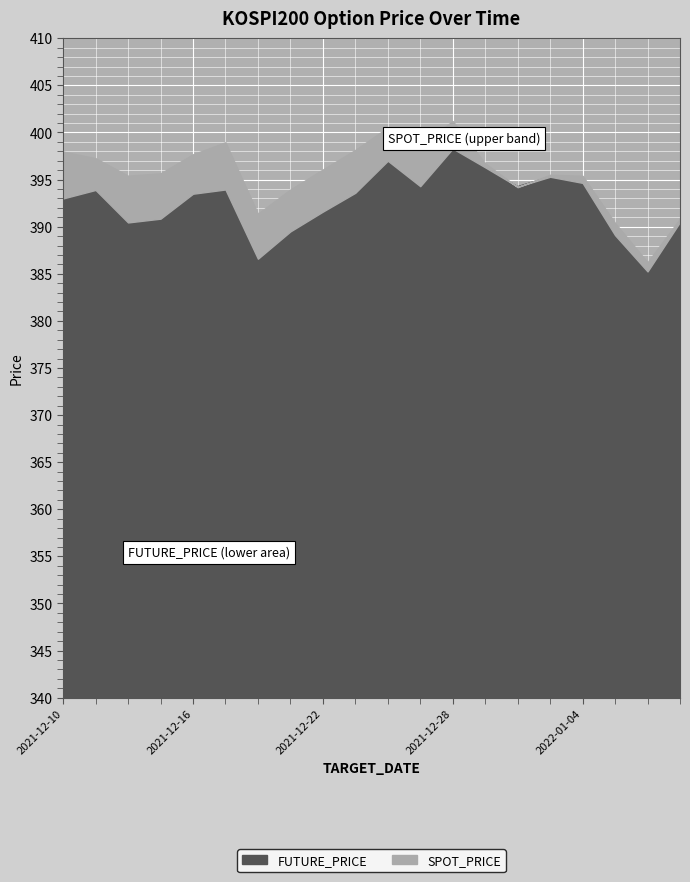

At which category is the sum across all series the highest?

2021-12-28